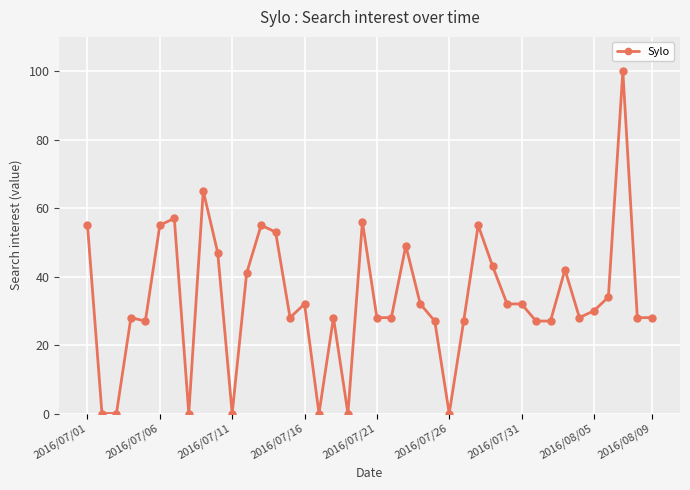

What is the average value?

33